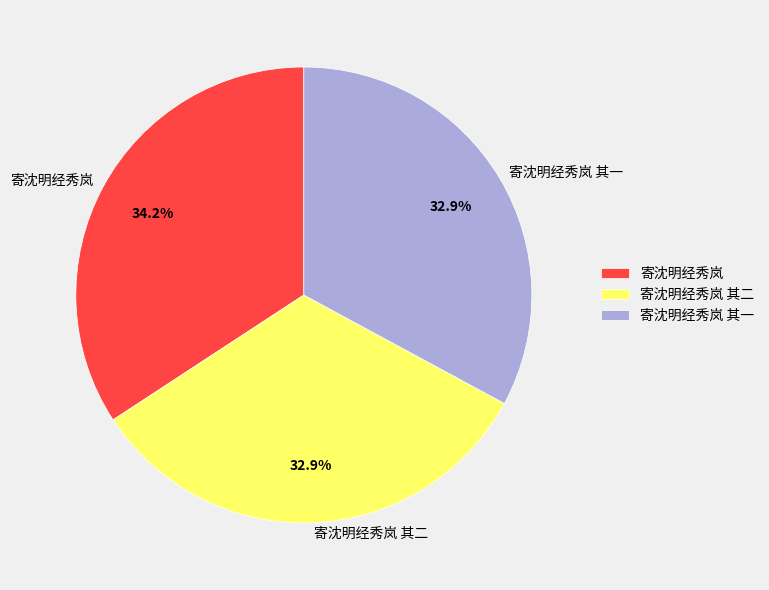

Which slice is the largest?

寄沈明经秀岚